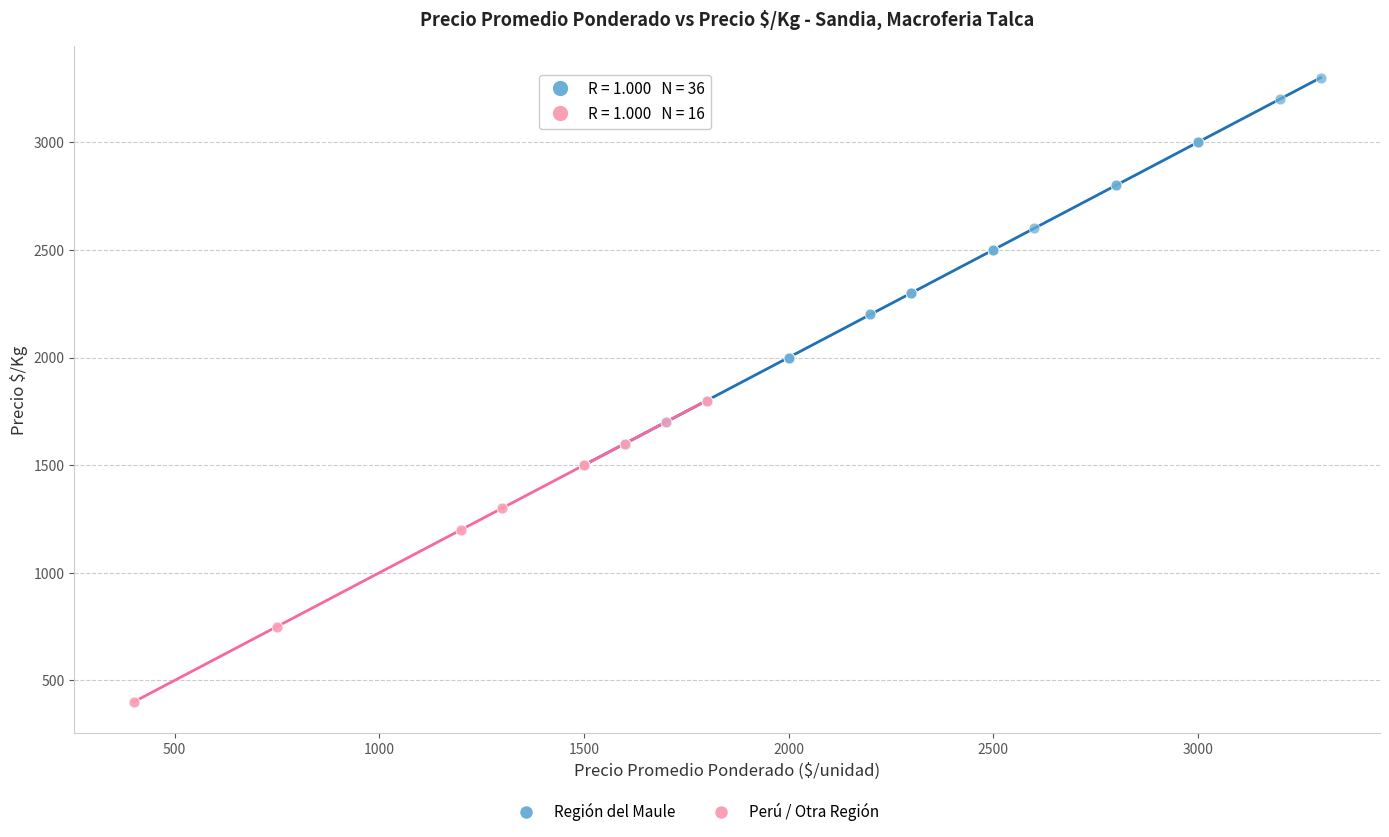

Which series has the widest spread of Y values?

Región del Maule